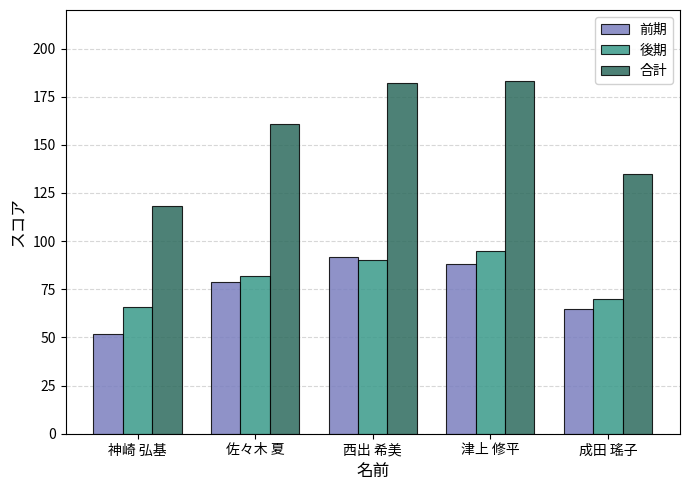

How many data points does each series have?

5